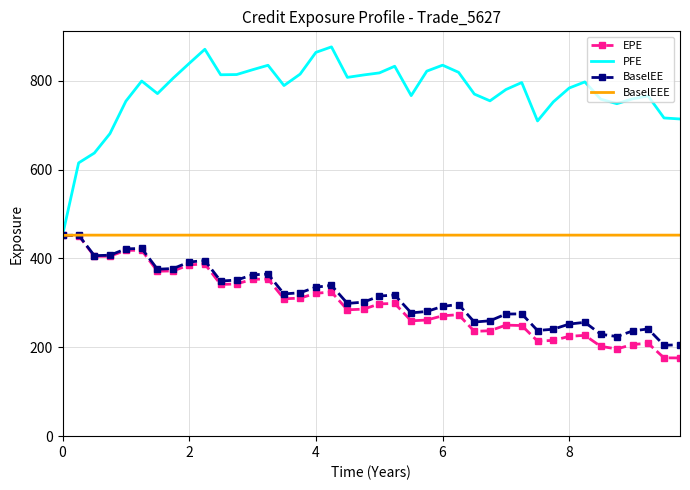

At how many categories does at least one series exceed 212?

40